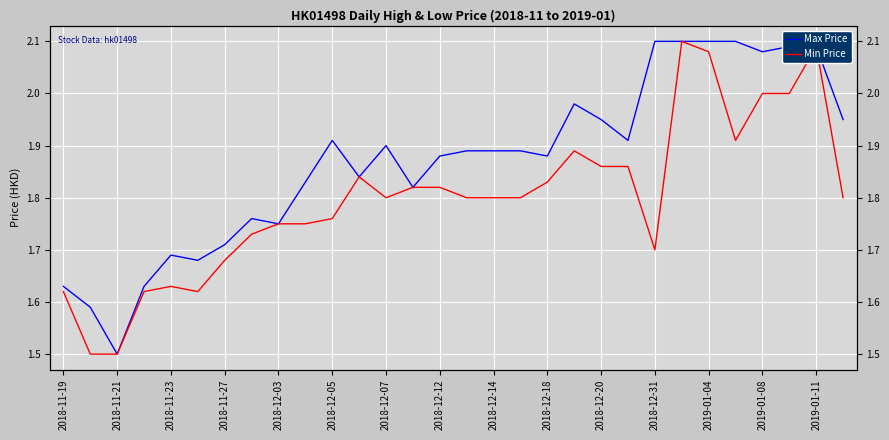

At 29, list the series in order from largest to smallest.

Max Price, Min Price